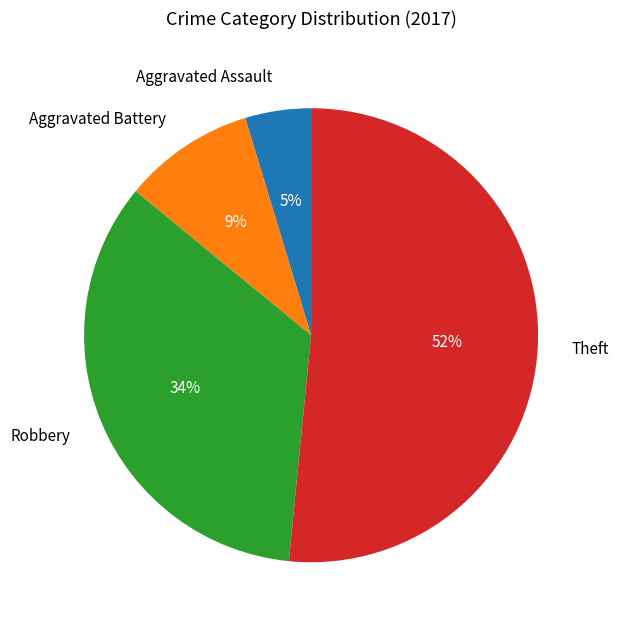

To the nearest percent, what is the difference between the largest and smallest slice percentages?

47%